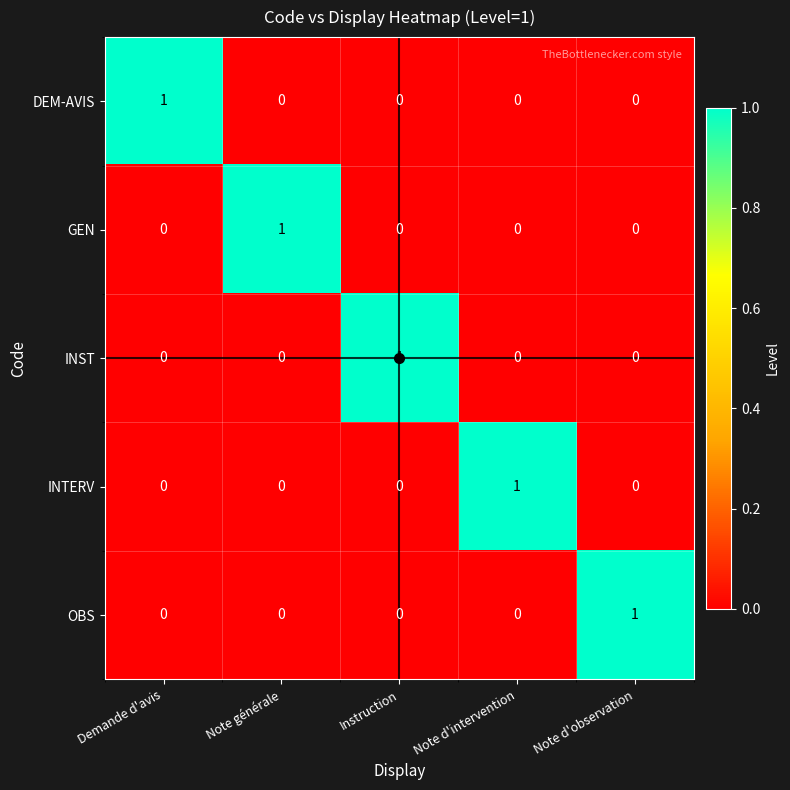

The value of INST at Note générale is 0. True or false?

True